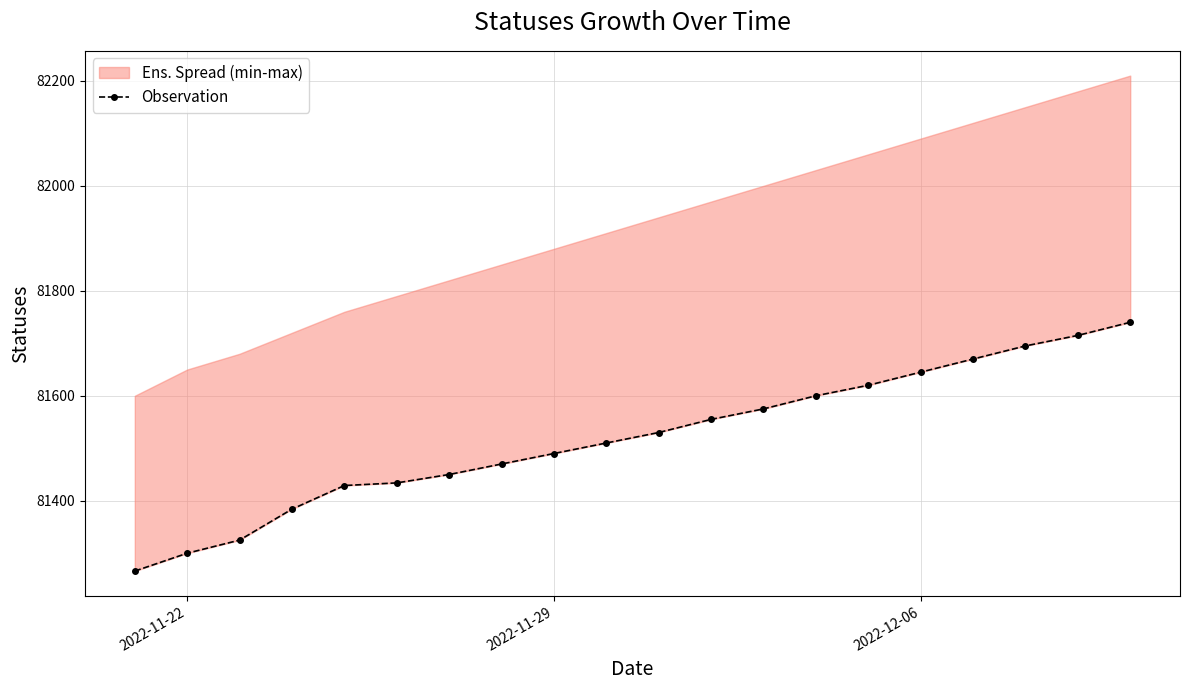

What is the difference between the maximum and minimum values?

474